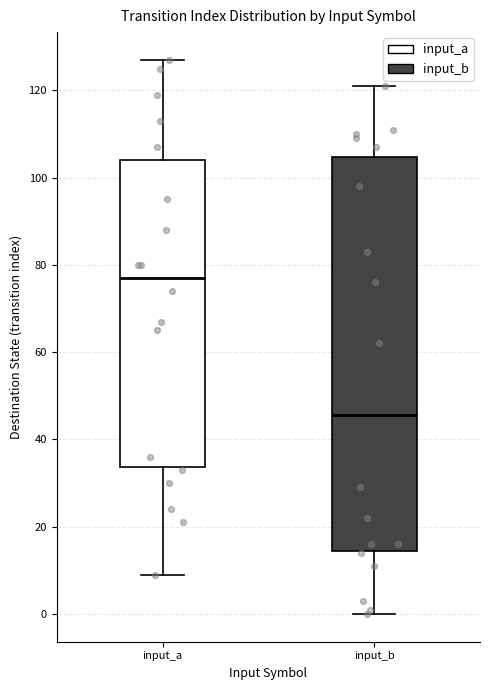

Reading left to right, transcribe this box plot: for each box, give where its median line is, the range the box spans, and where its two whiskers end, as read against the y-axis. The values are not printed on the chart, so give them approximately, as read against the axis.

input_a: median 78, box 34 to 104, whiskers 10 to 128
input_b: median 46, box 14 to 104, whiskers 0 to 122